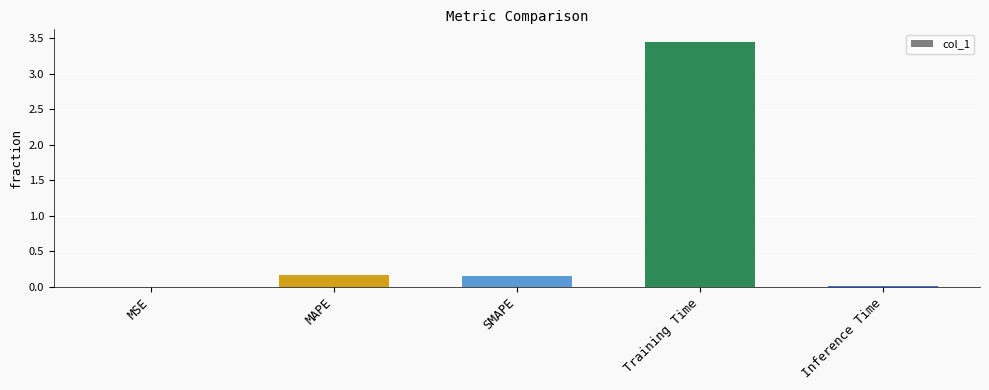

Is it true that the value at Inference Time is 0.0?

True